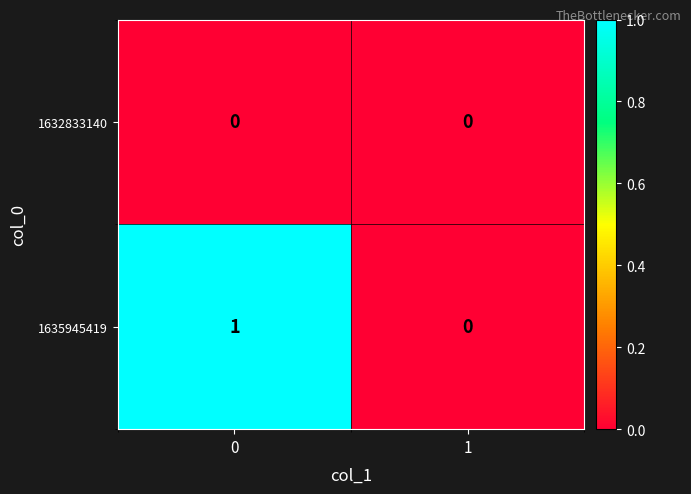

Rank the categories by 1635945419 value from lowest to highest.

1, 0